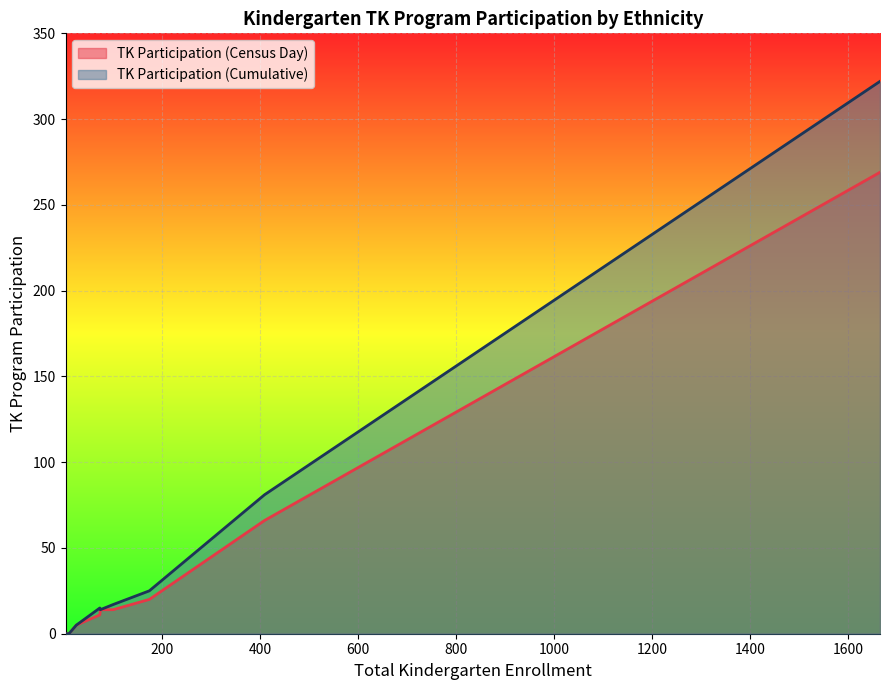

At which category is the sum across all series the highest?

White, Not Hispanic